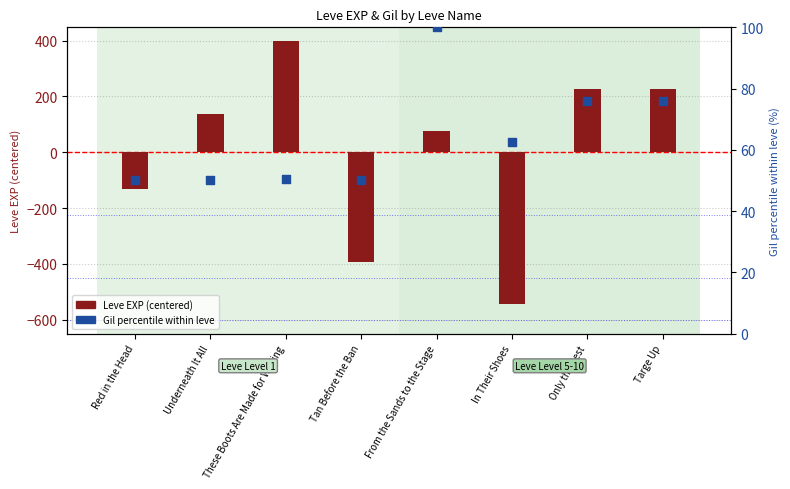

Which series has the largest total across all categories?

Gil percentile within leve